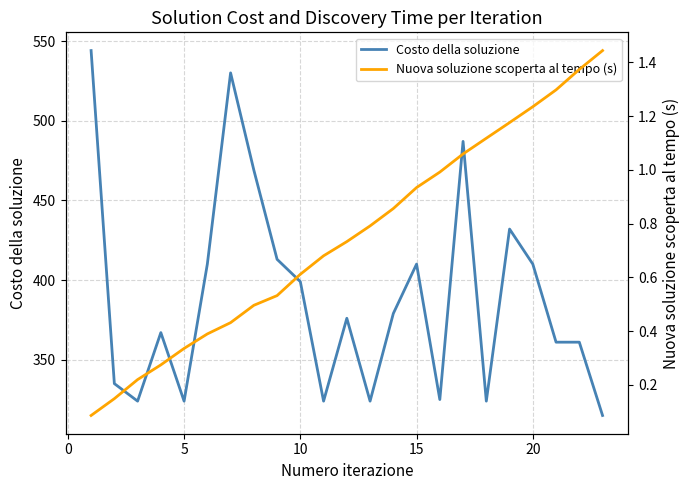

What is the minimum value for Costo della soluzione?

315